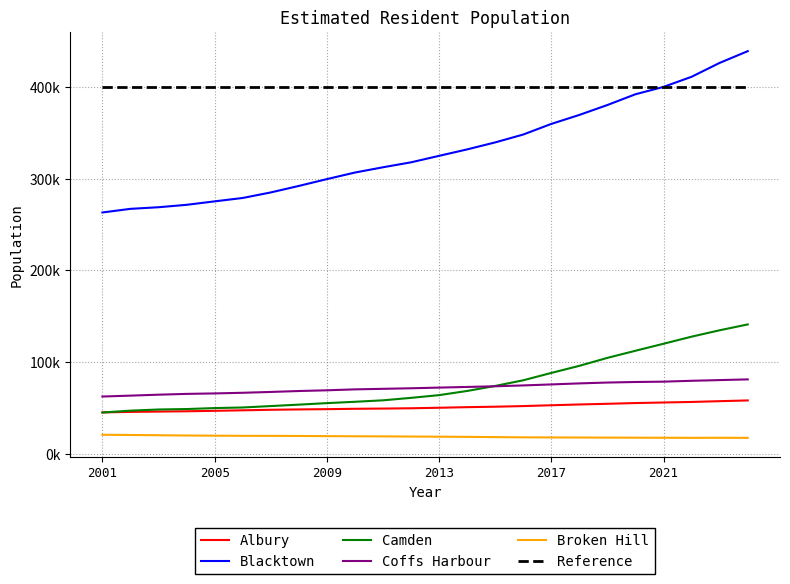

The value of Camden at 2024 is 208855. True or false?

False